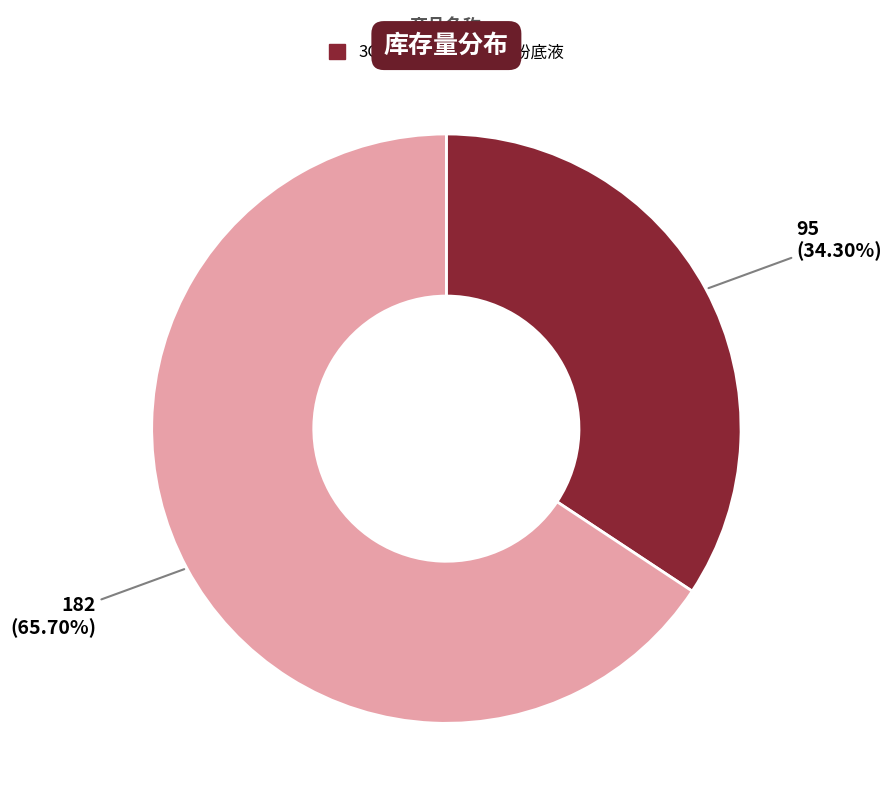

Is there a majority slice in this chart?

Yes